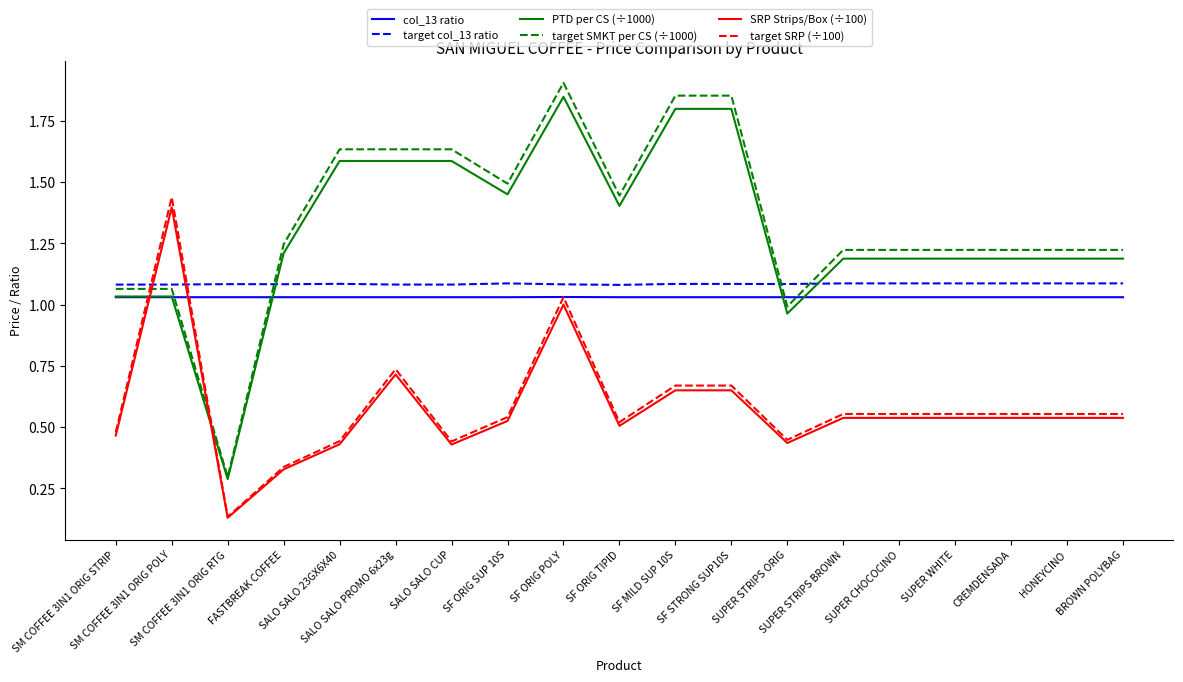

The value of PTD per CS (÷1000) at HONEYCINO is 2.1. True or false?

False